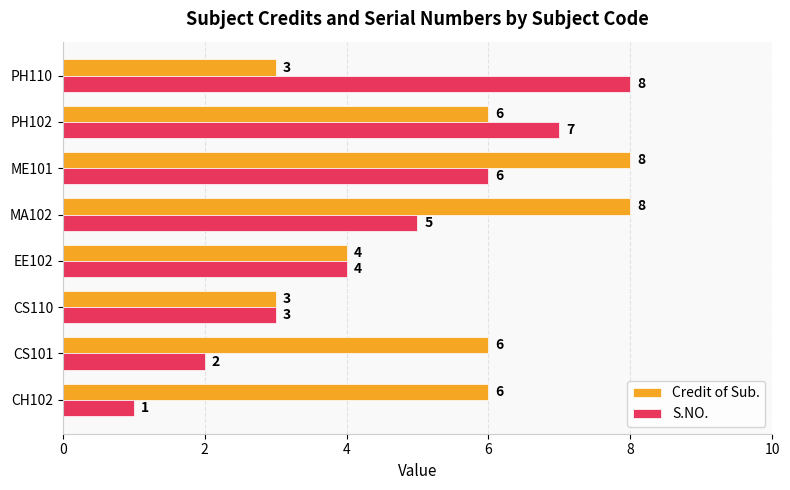

Between EE102 and MA102, which series saw the biggest shift?

Credit of Sub.